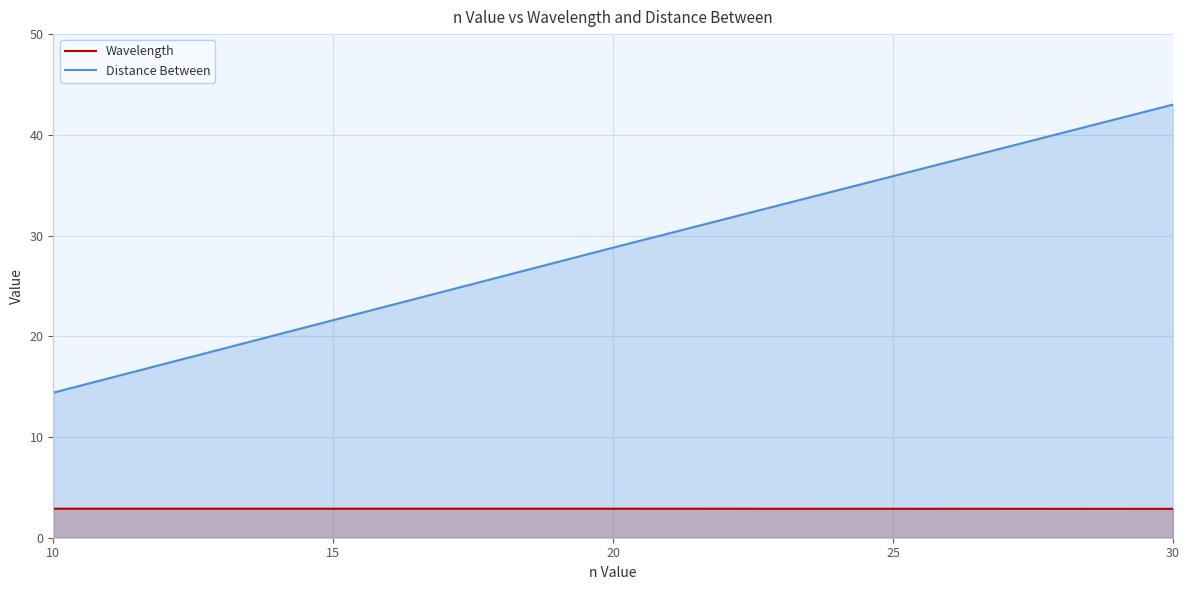

Does the chart display data point markers on the line(s)?

No